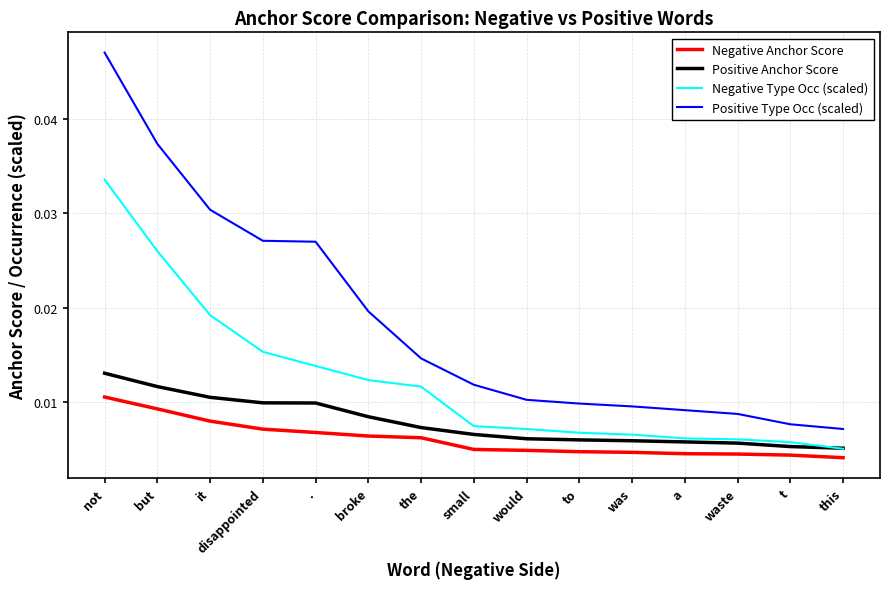

At which category is the sum across all series the highest?

not